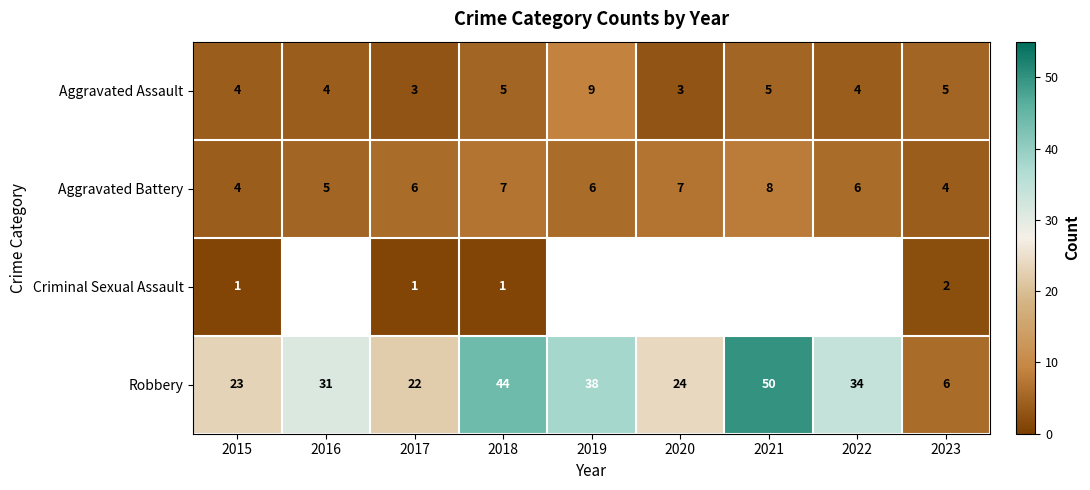

At how many categories does at least one series exceed 40?

2